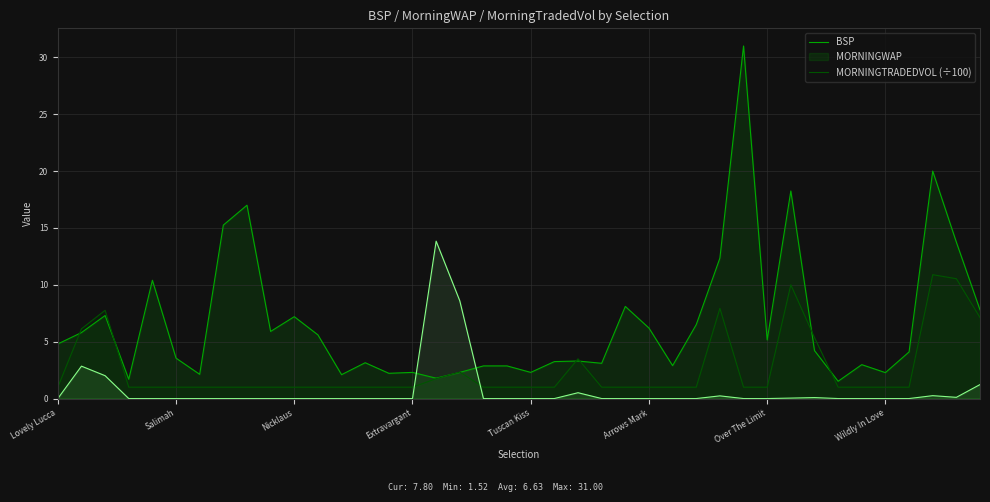

How many distinct data groups are displayed?

3